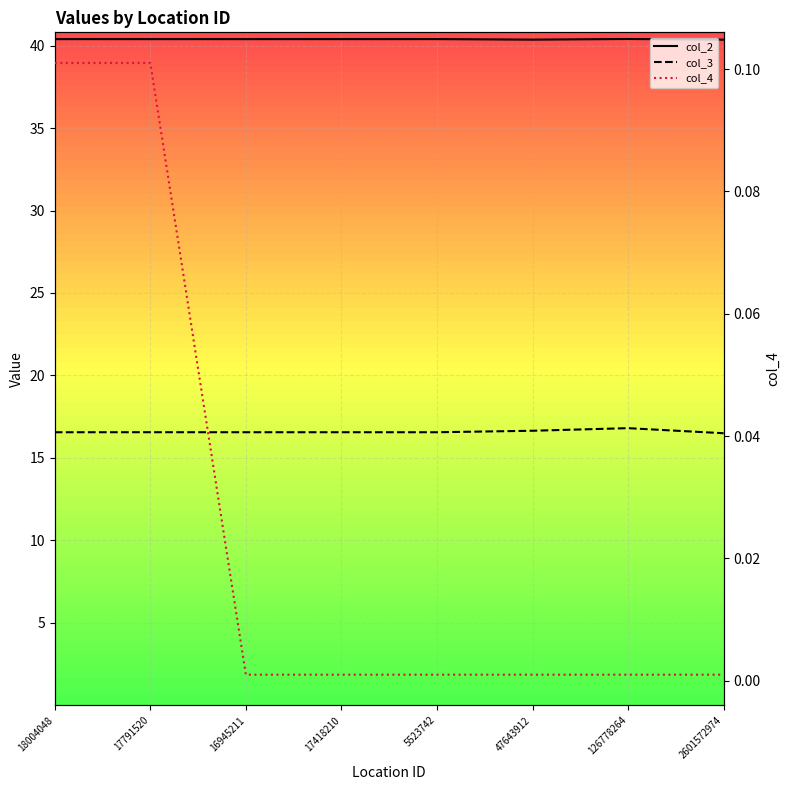

At which category is the sum across all series the highest?

126778264